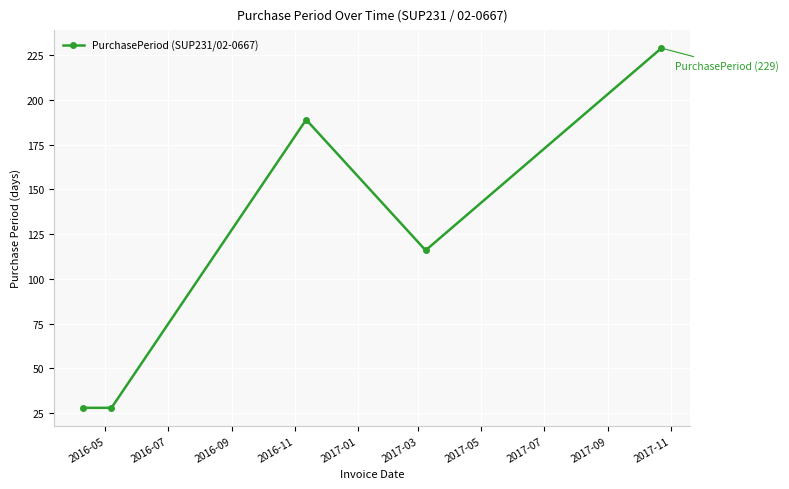

How many values are between 28 and 189?

4